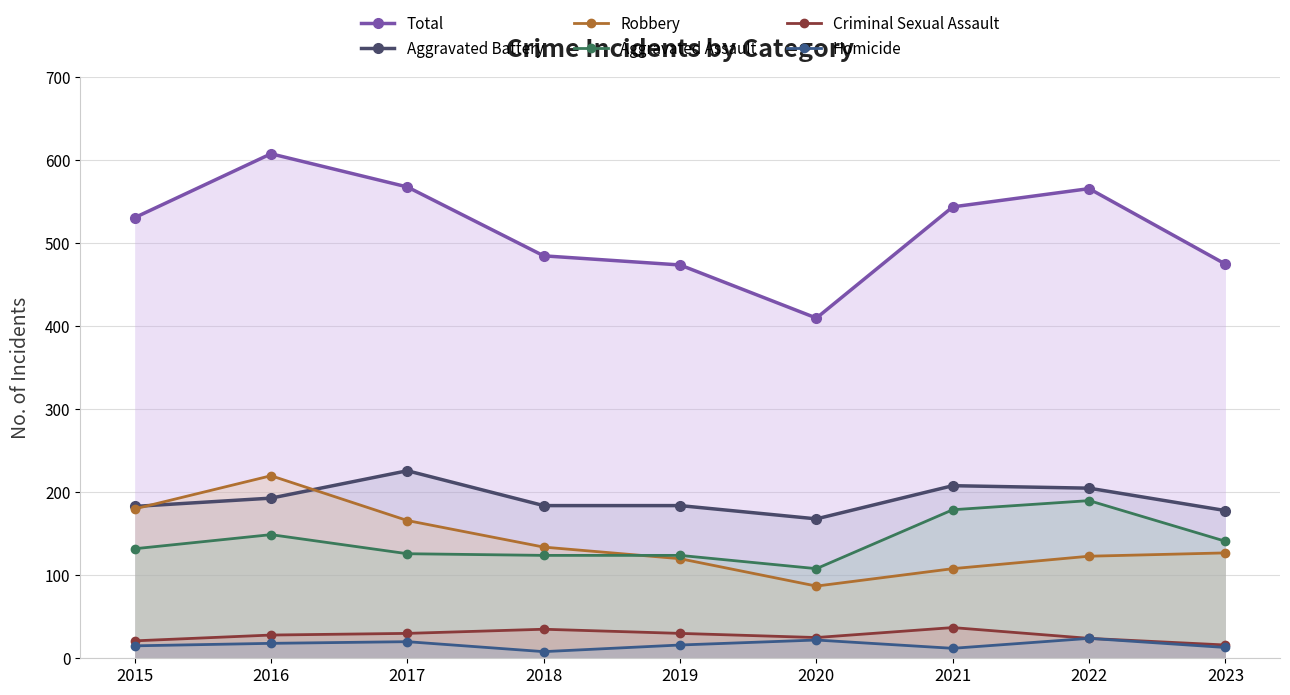

True or false: Criminal Sexual Assault has more than 1 interior local peaks.

True